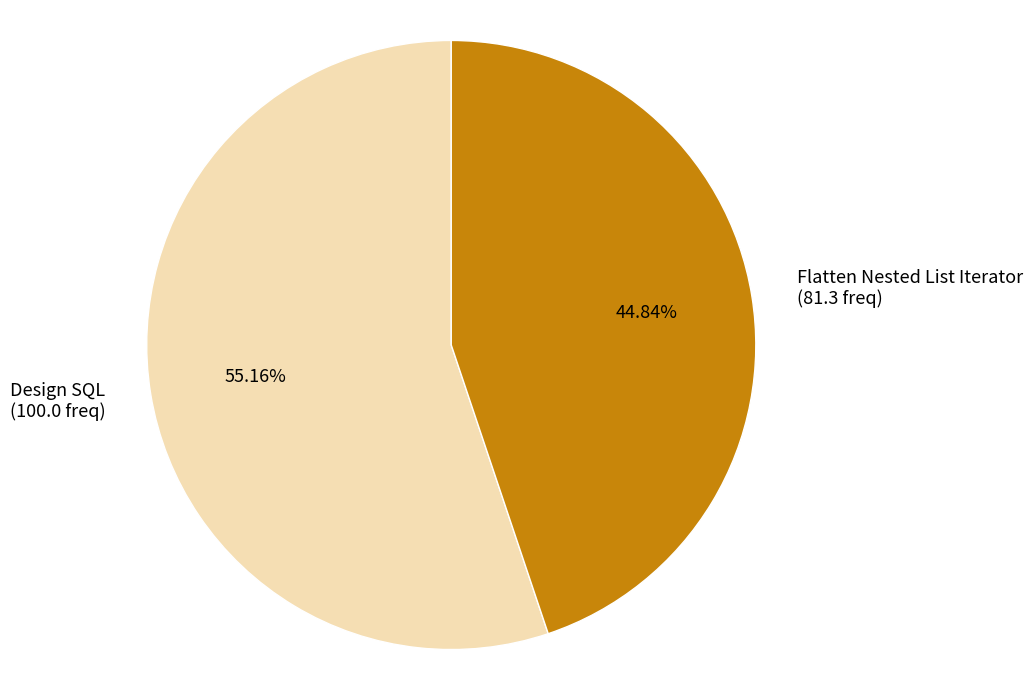

To the nearest percent, what is the difference between the largest and smallest slice percentages?

10%